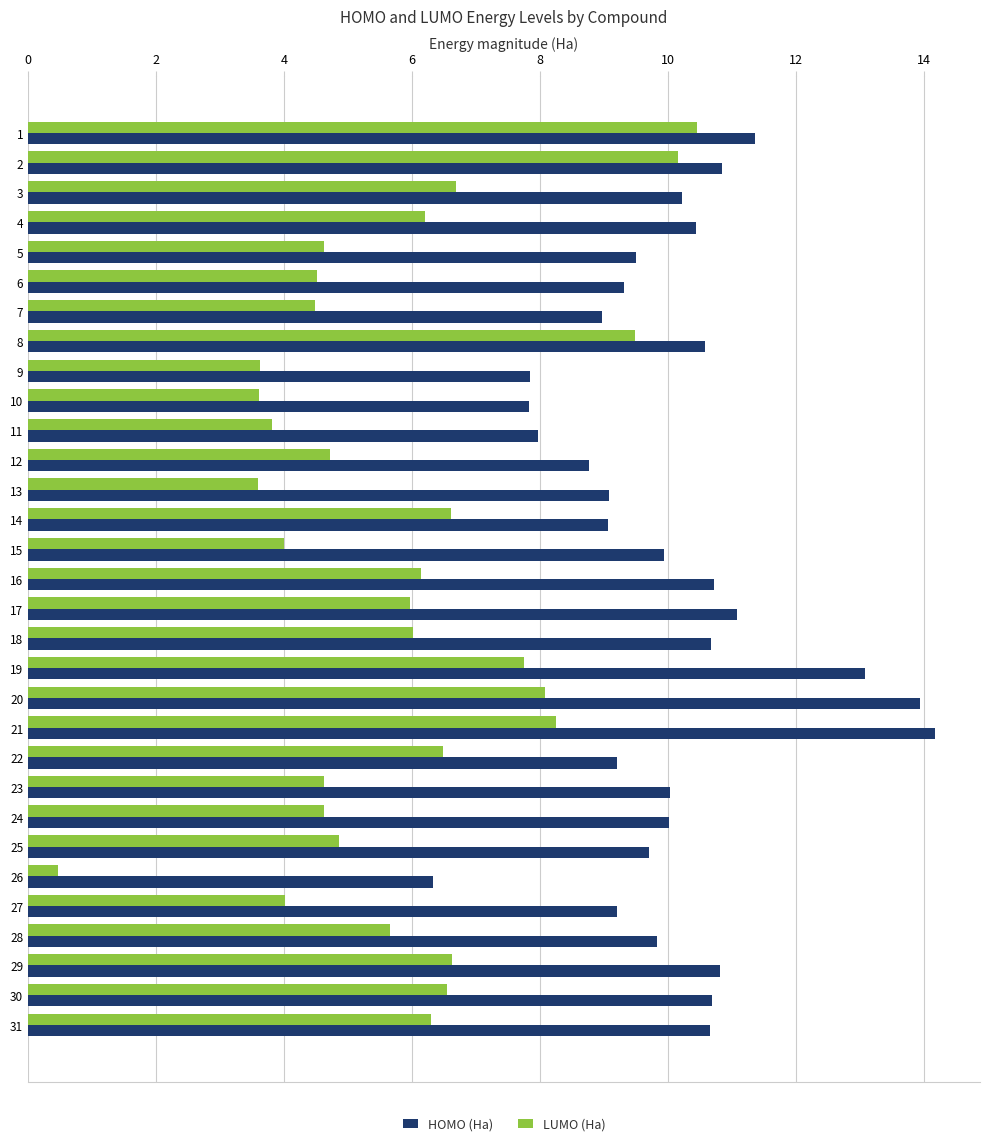

What is the difference between the highest and lowest values at 16?

4.6